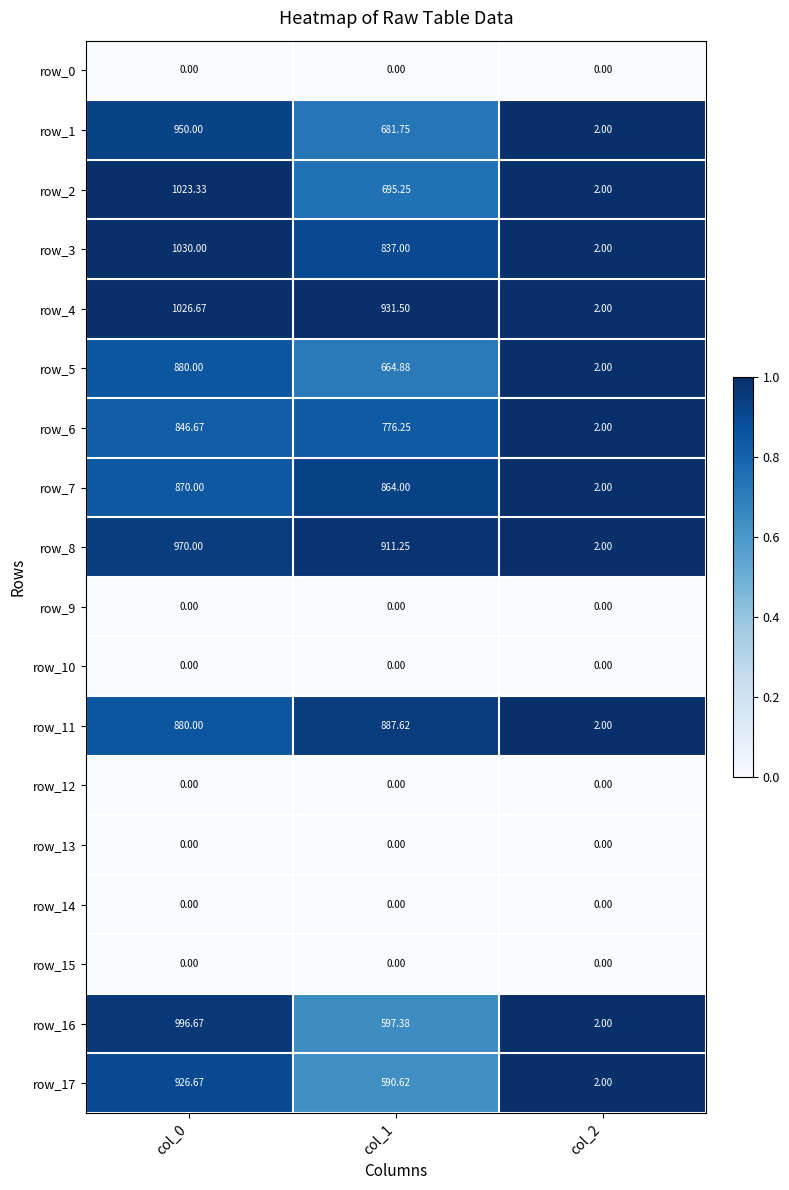

Is the value of row_7 at col_0 greater than the value of row_16 at col_2?

Yes